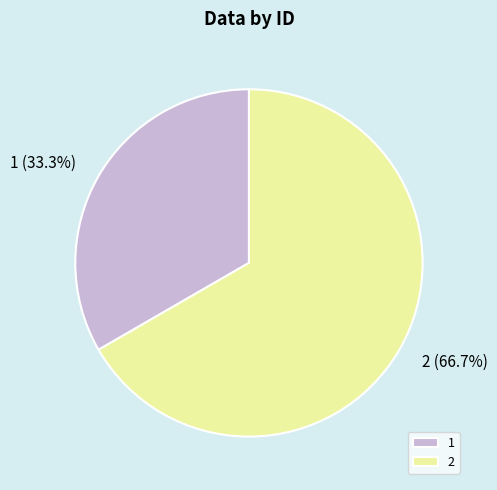

True or false: 2 accounts for 56% of the total.

False